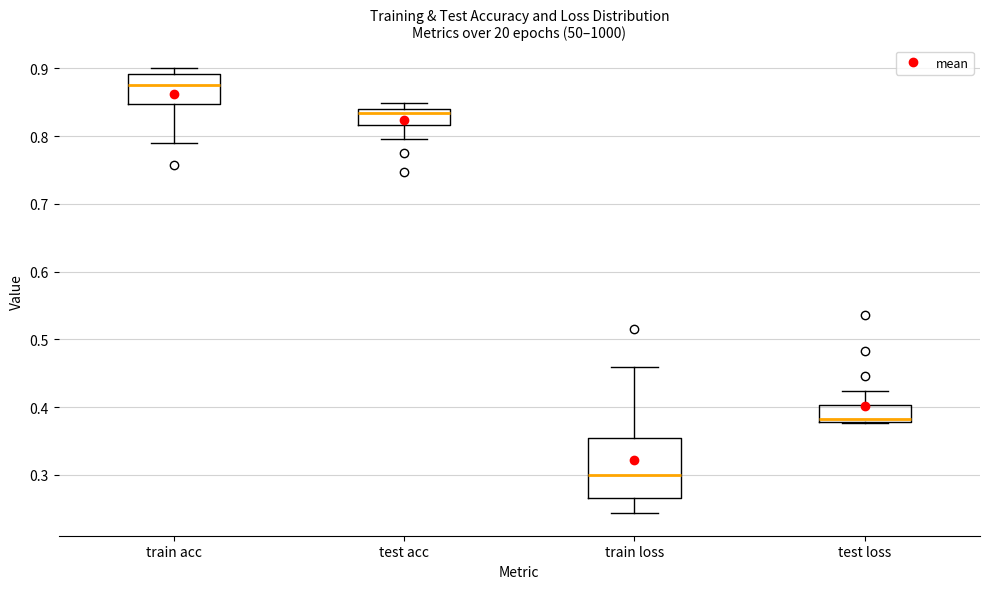

Which box is the tallest, from its lower edge to its upper edge?

train loss